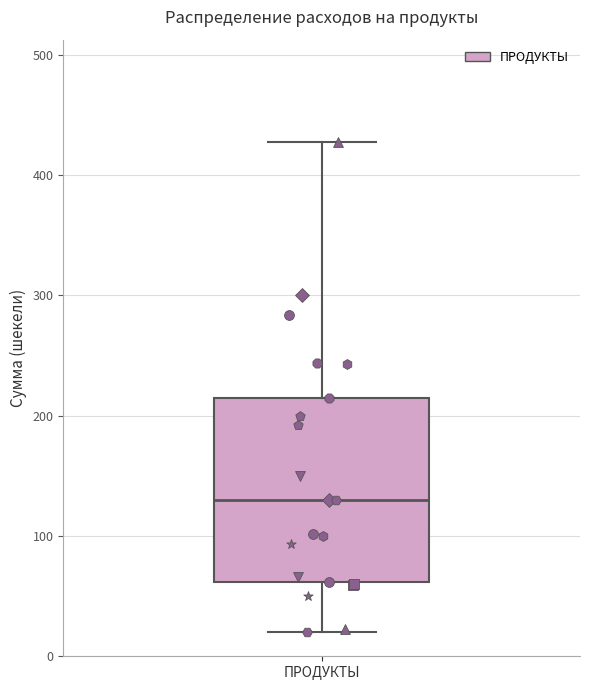

Read this box plot against the y-axis: the position of the median line, the range covered by the box, and the ends of both whiskers. The values are not printed on the chart, so give them approximately, as read against the axis.

median 130, box 60 to 220, whiskers 20 to 430